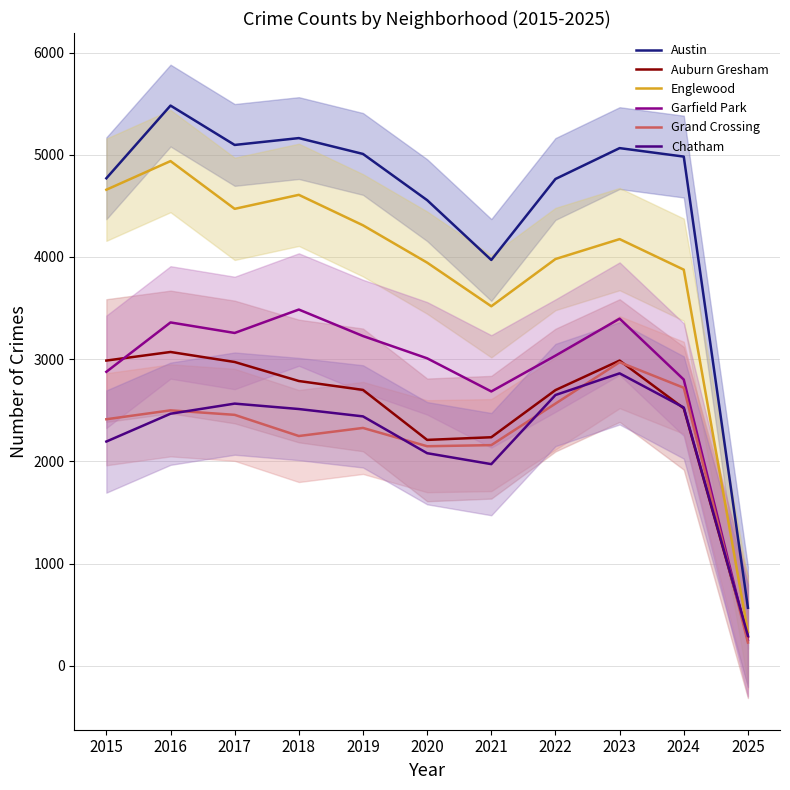

How many categories are shown in the chart?

11